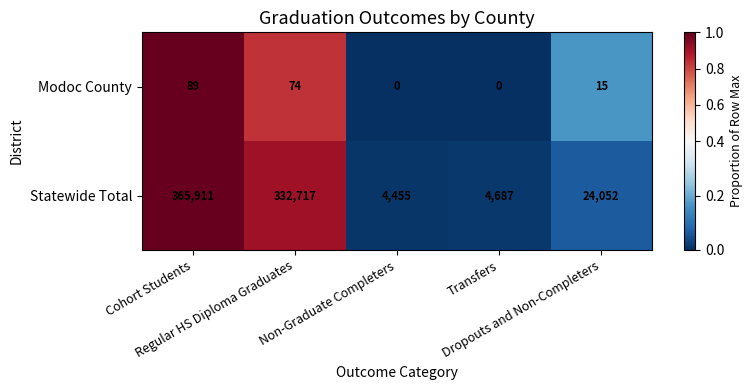

What is the average value of the Statewide Total series?

146364